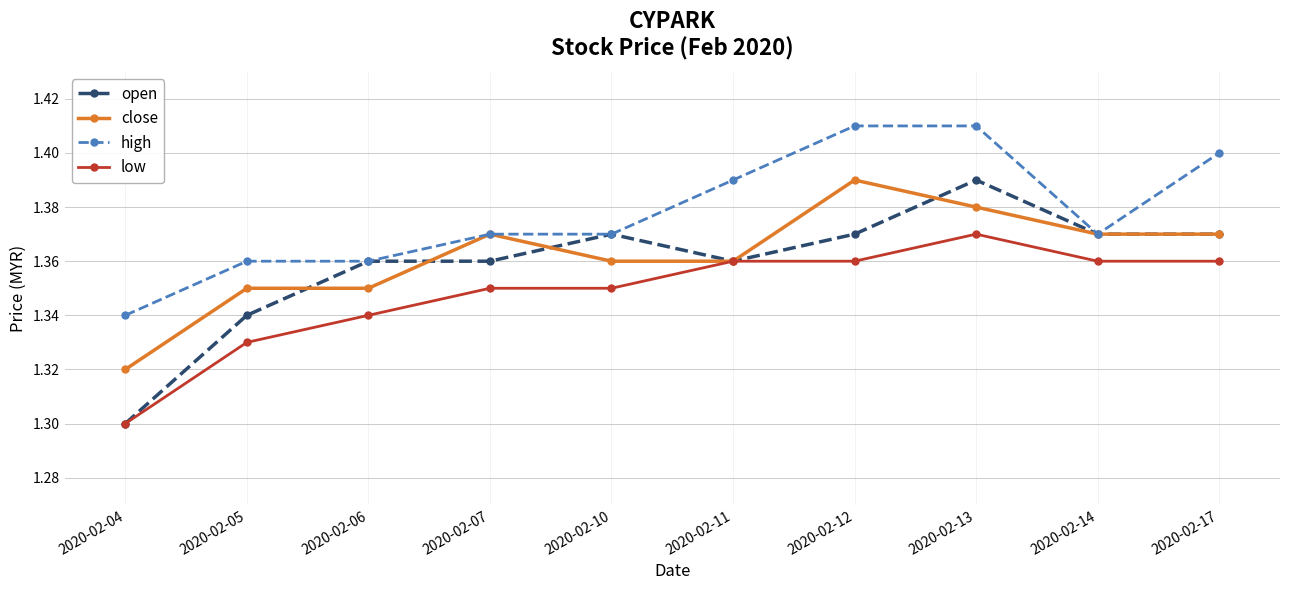

Count the close values in the range 1 to 2.

10